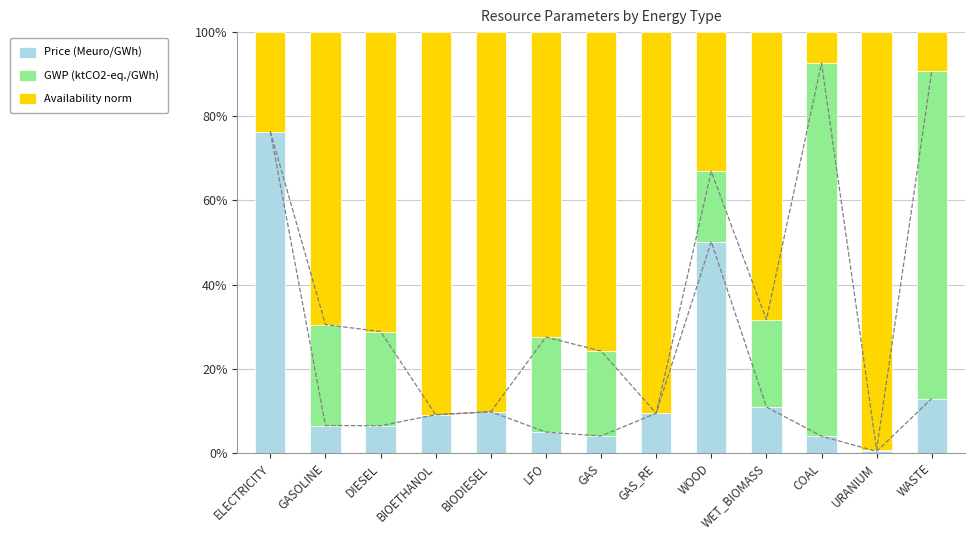

What value does the Availability norm series have at GAS_RE?

0.9